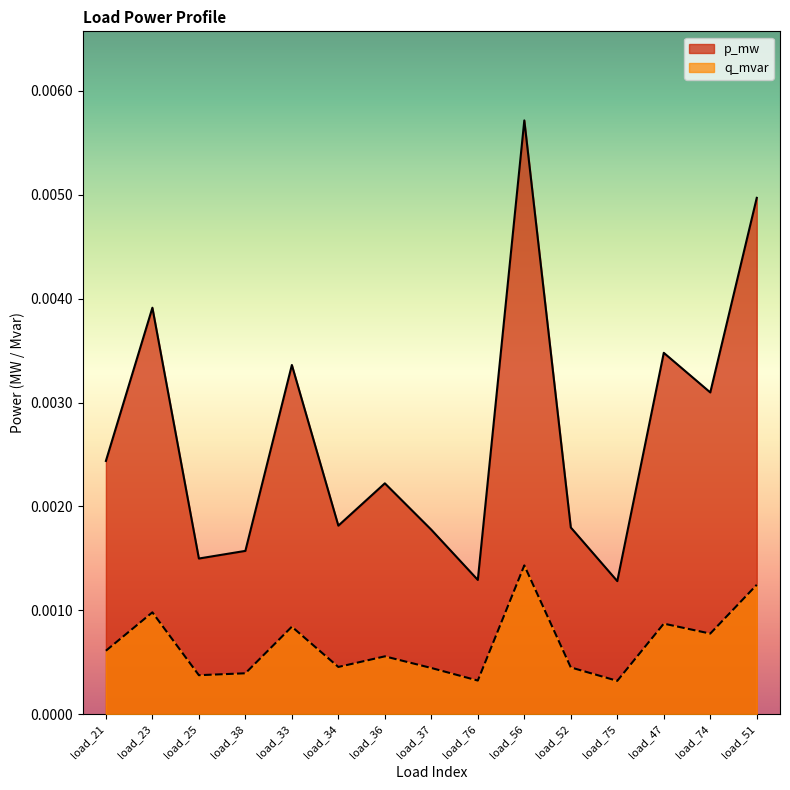

Which series has the largest total across all categories?

p_mw